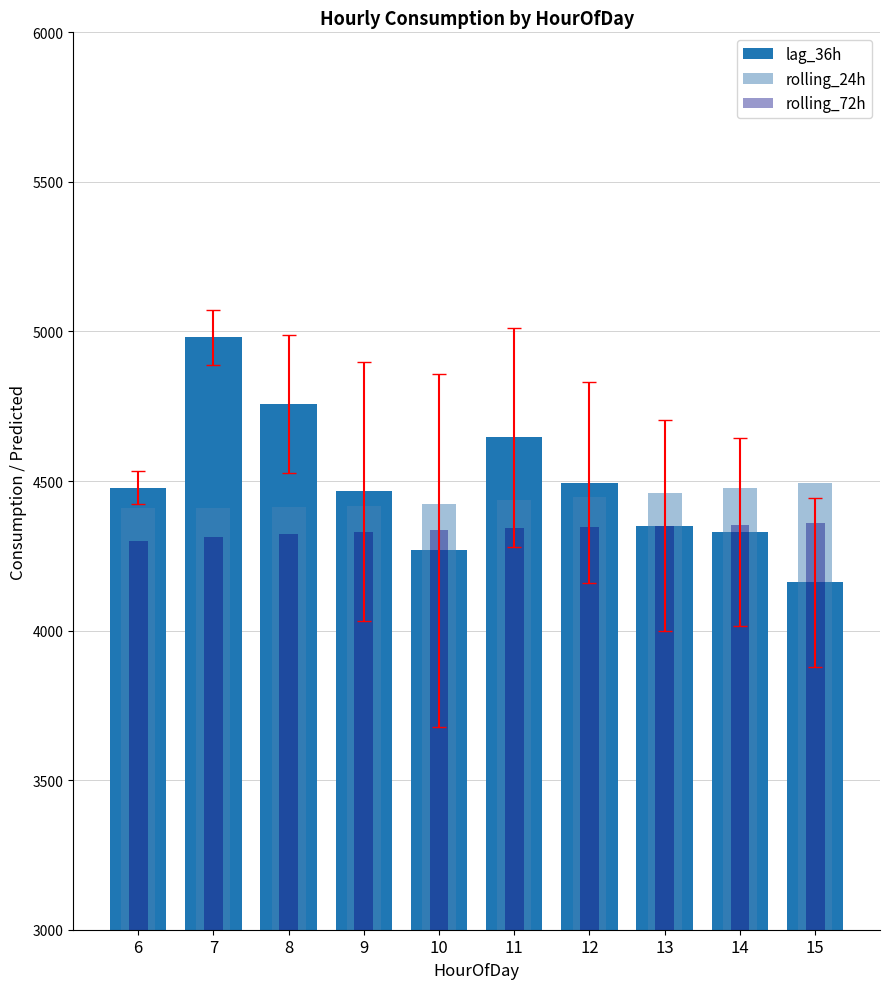

What is the difference between the highest and lowest values at 6?

178.5